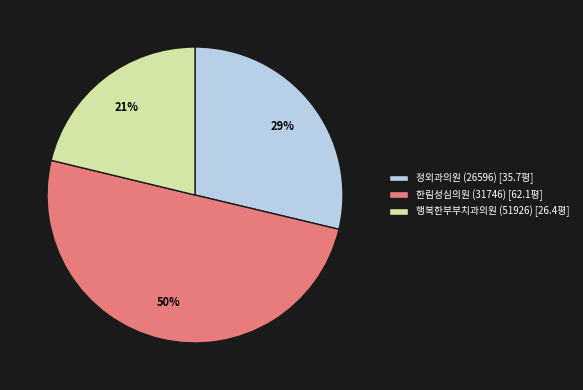

Do 한림성심의원 (31746) and 정외과의원 (26596) together represent more than half of the pie?

Yes